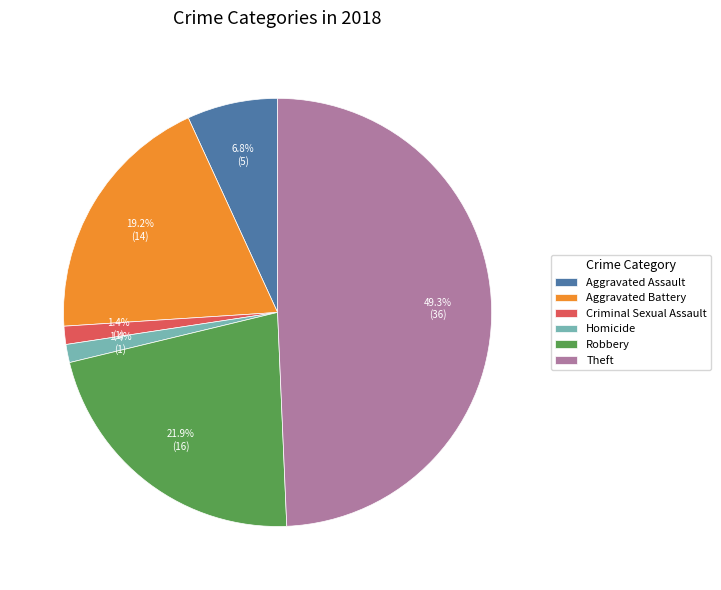

Combined, what portion of the pie is Aggravated Assault and Homicide?

8.2%